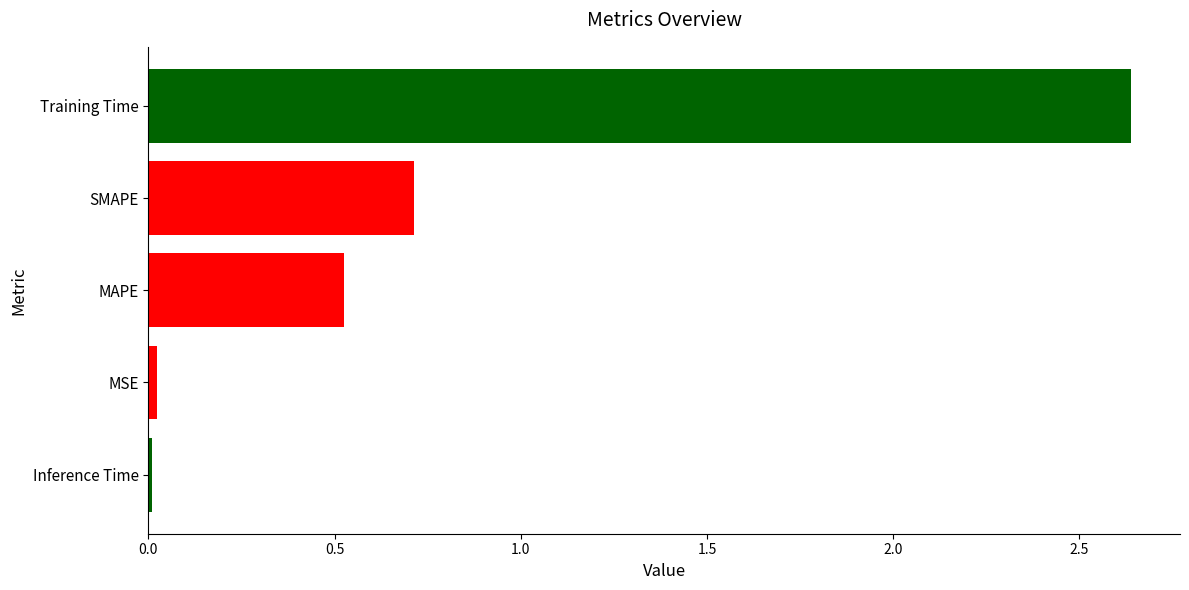

What is the sum of the values at SMAPE and MAPE?

1.2